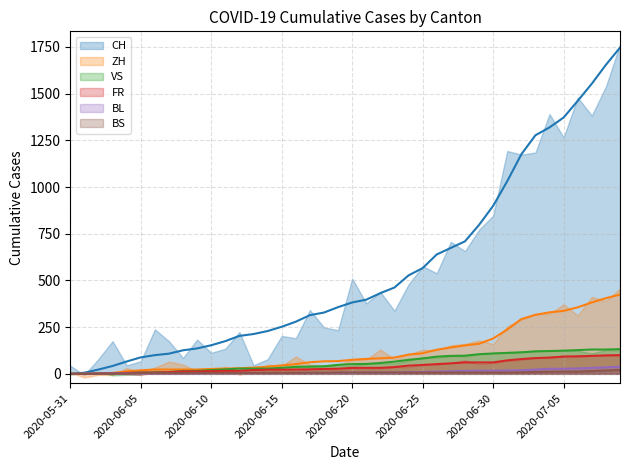

Rank the series at 2020-06-28 from lowest to highest value.

BS, BL, FR, VS, ZH, CH